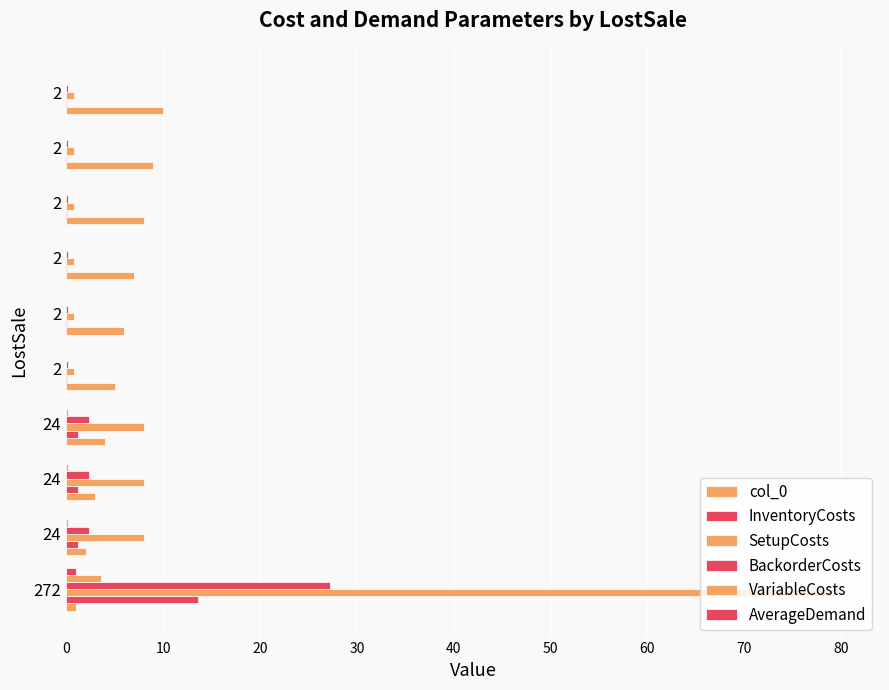

Count the number of categories in the chart.

10